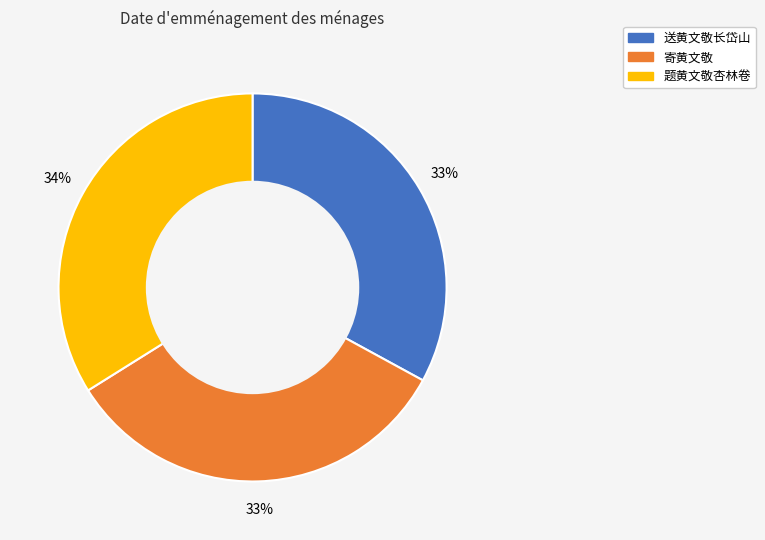

To the nearest percent, what is the combined percentage of 寄黄文敬 and 送黄文敬长岱山?

66%